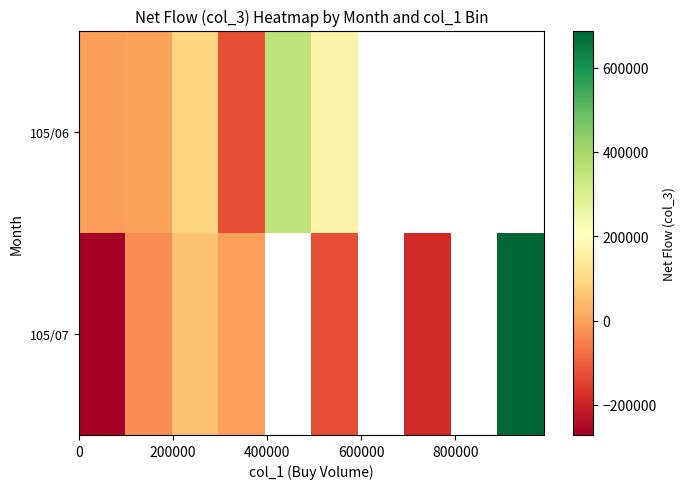

What is the smallest value displayed?

-271600.0